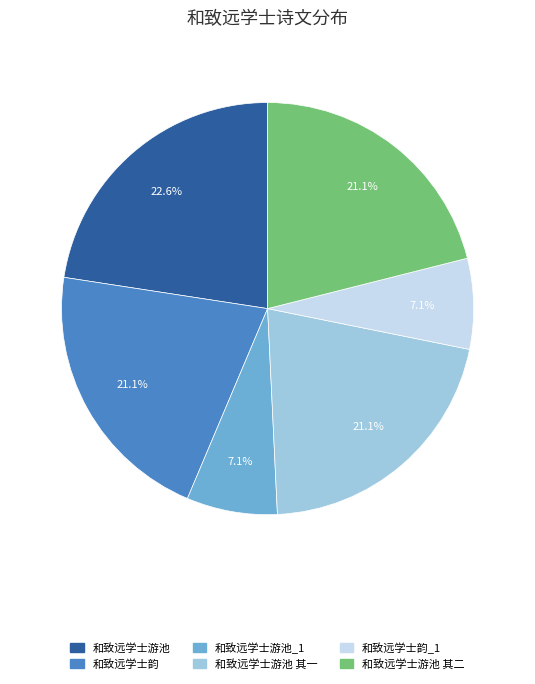

Does any single category account for the majority?

No